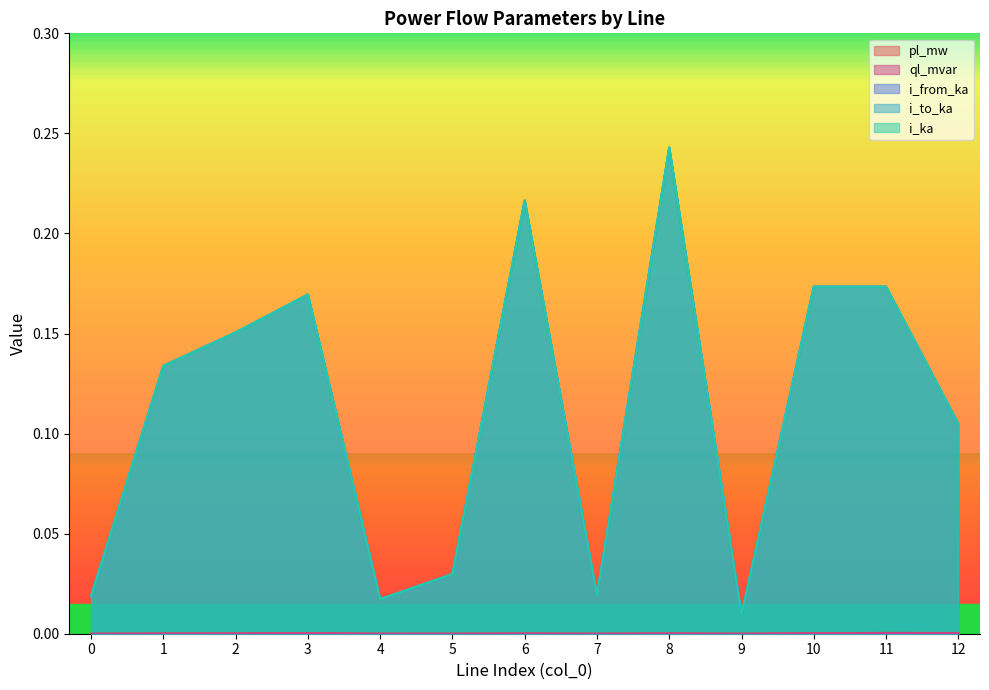

What is the sum of the i_ka values at 3 and 5?

0.2